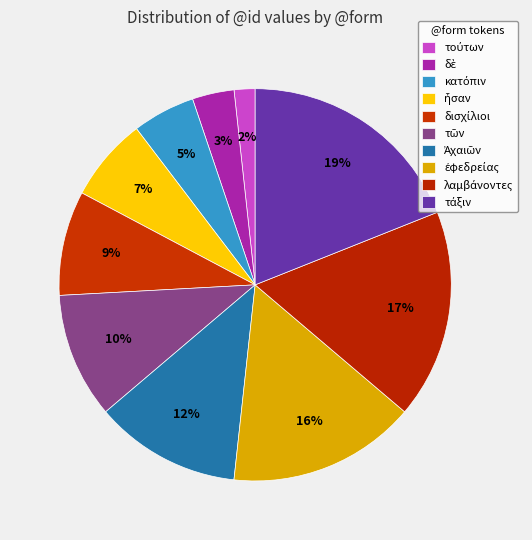

The δισχίλιοι slice represents 9% of the pie. True or false?

True